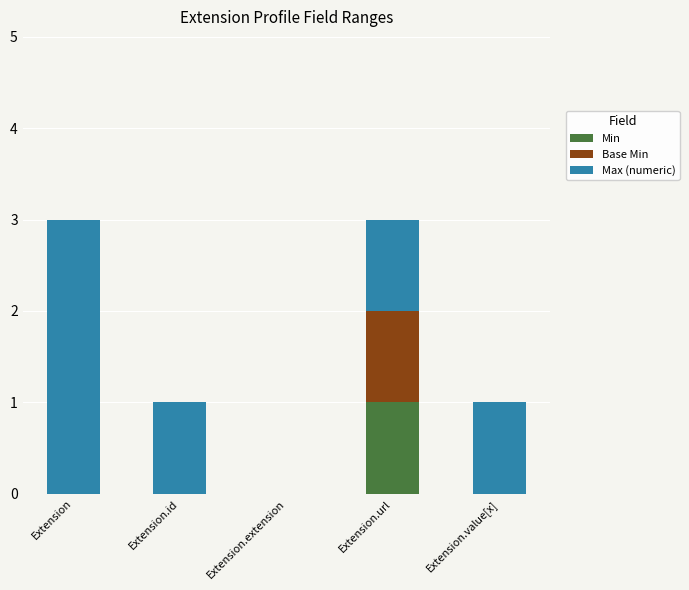

Reading left to right, list the values for the Min series.

Extension=0	Extension.id=0	Extension.extension=0	Extension.url=1	Extension.value[x]=0